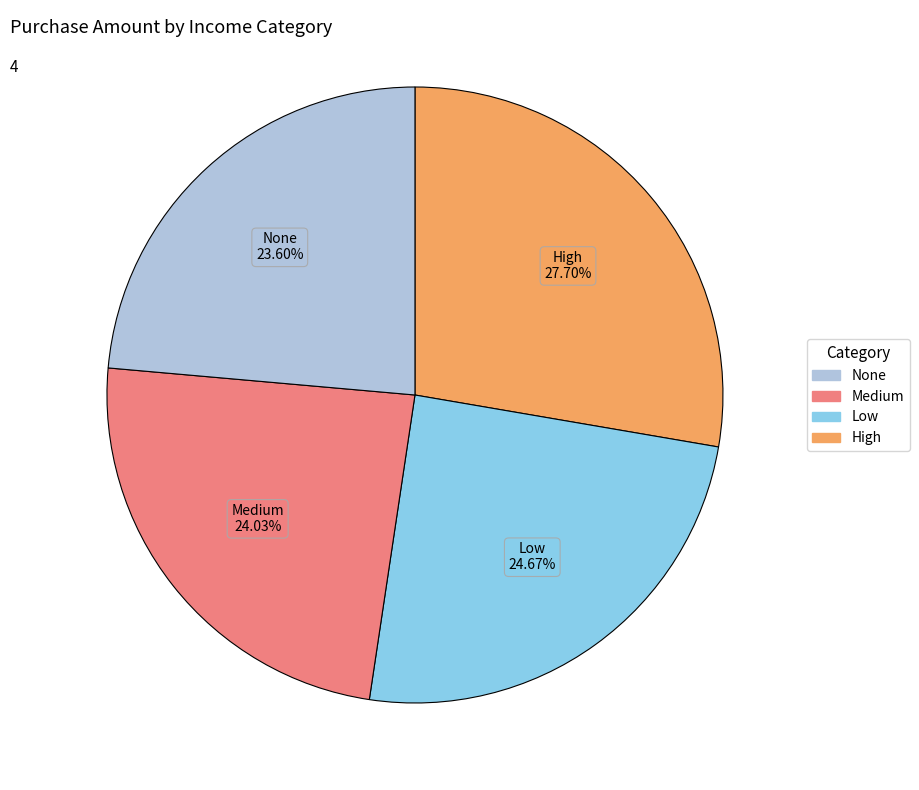

Does any single category account for the majority?

No